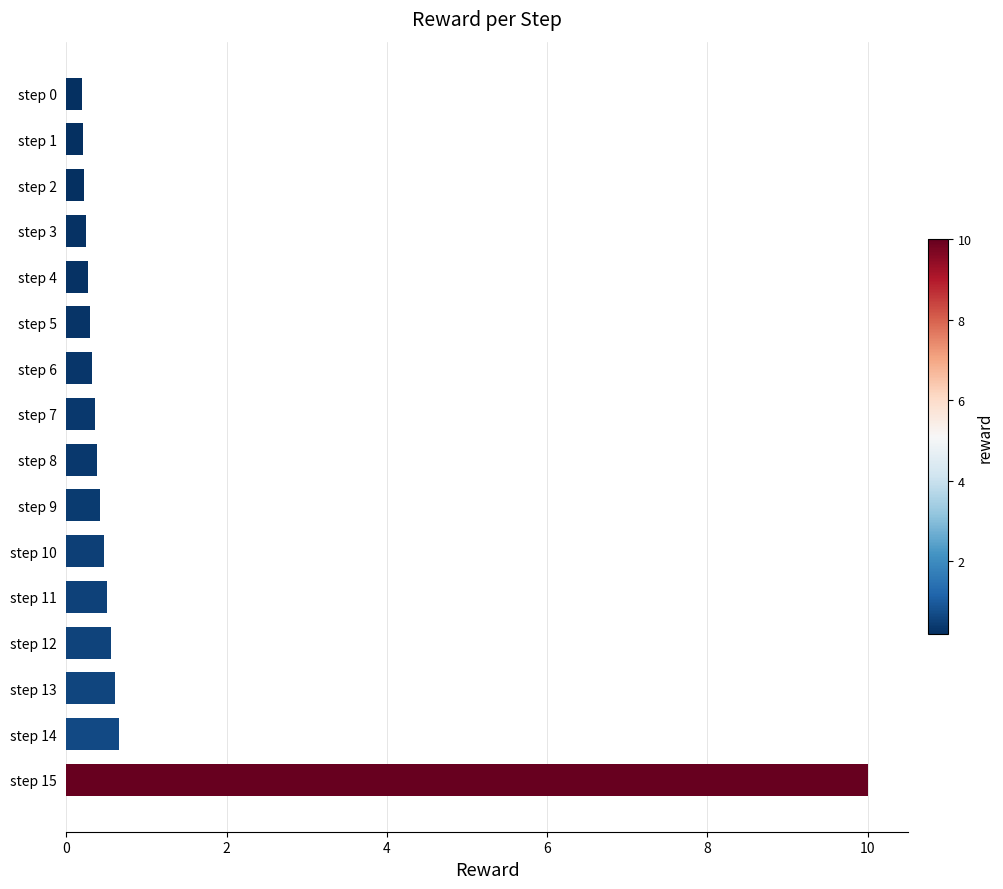

What is the sum of all values?

15.7